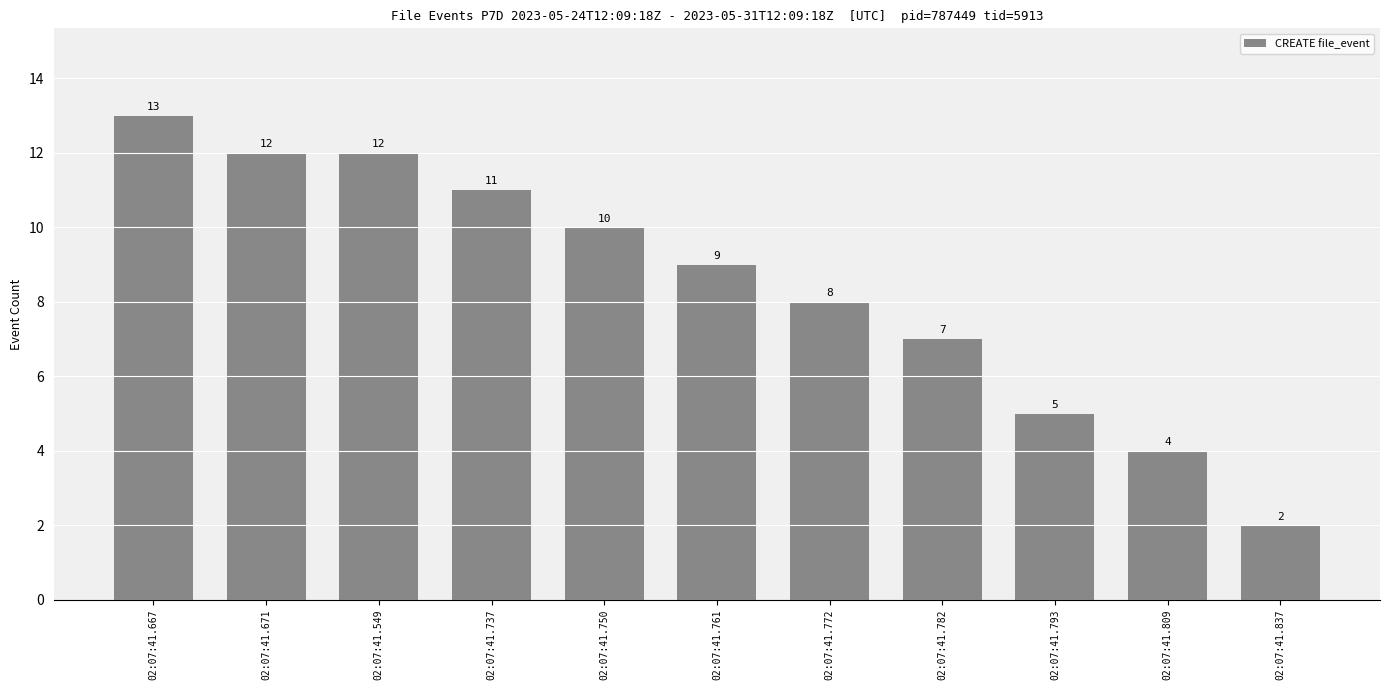

What is the change in value from 02:07:41.549 to 02:07:41.772?

-4